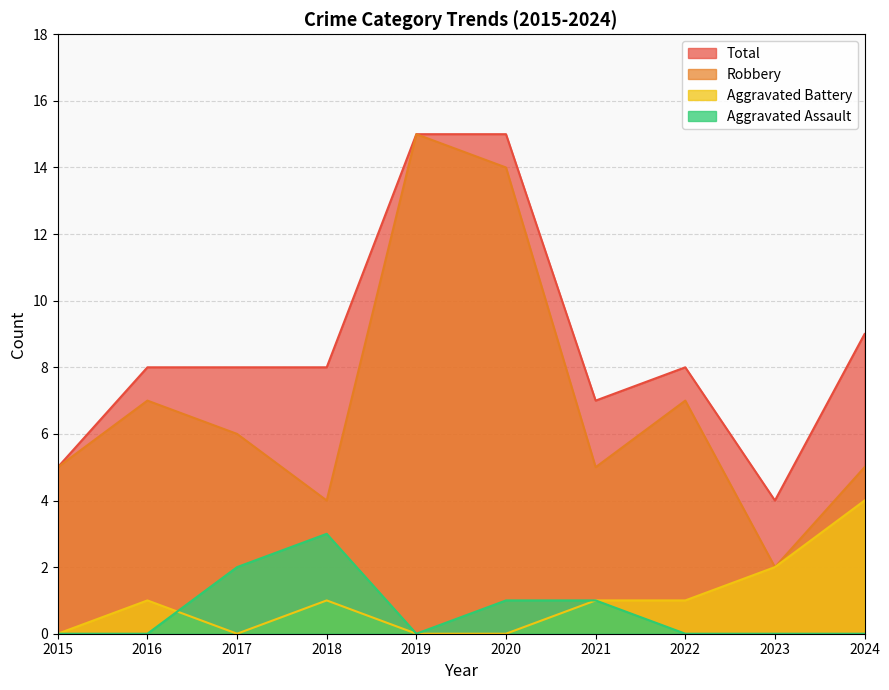

Reading left to right, extract all data points from this chart.

Aggravated Assault: 0	0	2	3	0	1	1	0	0	0
Aggravated Battery: 0	1	0	1	0	0	1	1	2	4
Robbery: 5	7	6	4	15	14	5	7	2	5
Total: 5	8	8	8	15	15	7	8	4	9